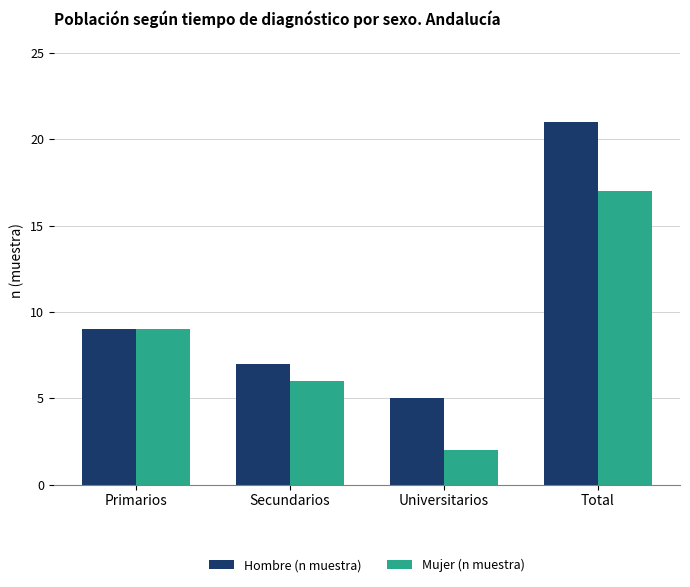

Reading left to right, list all the values displayed in this chart.

Hombre (n muestra): Primarios=9	Secundarios=7	Universitarios=5	Total=21
Mujer (n muestra): Primarios=9	Secundarios=6	Universitarios=2	Total=17